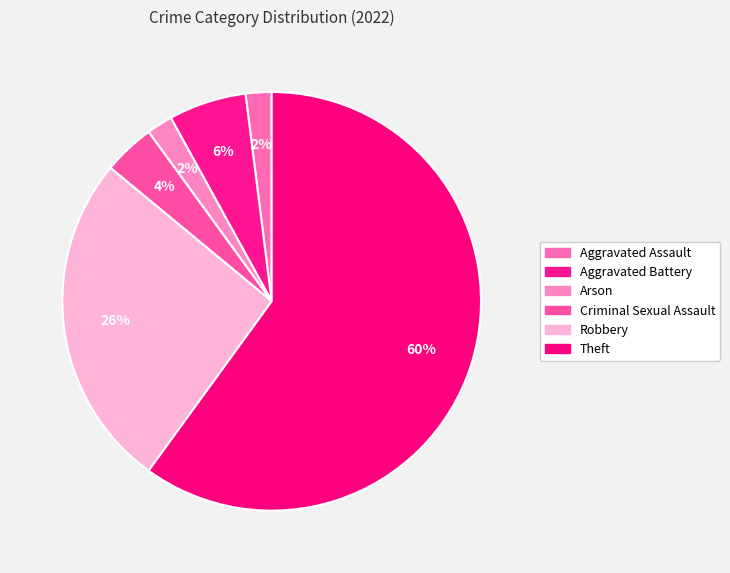

Count the number of slices in the pie.

6